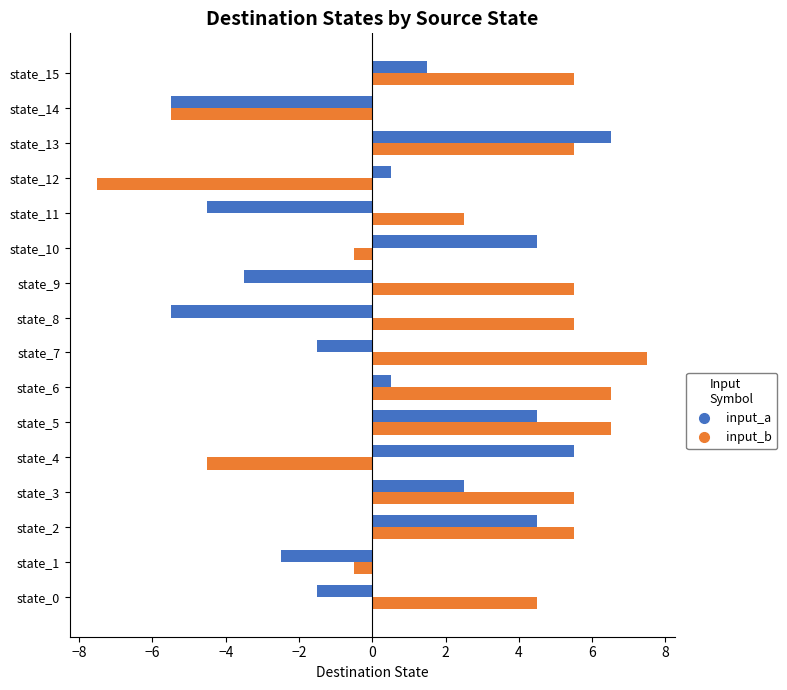

What is the minimum value for input_b?

-7.5